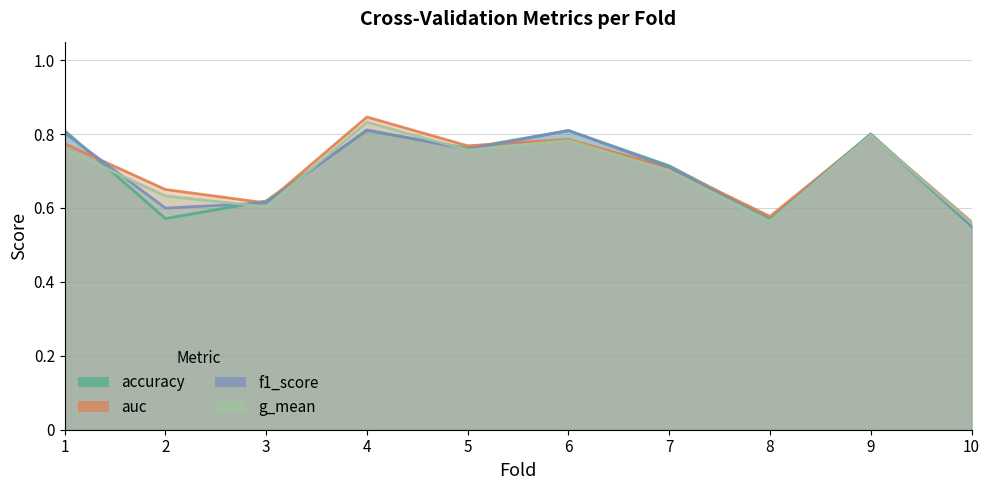

Reading left to right, what are all the values shown in this chart?

accuracy: 1=0.8	2=0.6	3=0.6	4=0.8	5=0.8	6=0.8	7=0.7	8=0.6	9=0.8	10=0.6
auc: 1=0.8	2=0.7	3=0.6	4=0.8	5=0.8	6=0.8	7=0.7	8=0.6	9=0.8	10=0.6
f1_score: 1=0.8	2=0.6	3=0.6	4=0.8	5=0.8	6=0.8	7=0.7	8=0.6	9=0.8	10=0.6
g_mean: 1=0.8	2=0.6	3=0.6	4=0.8	5=0.8	6=0.8	7=0.7	8=0.6	9=0.8	10=0.6